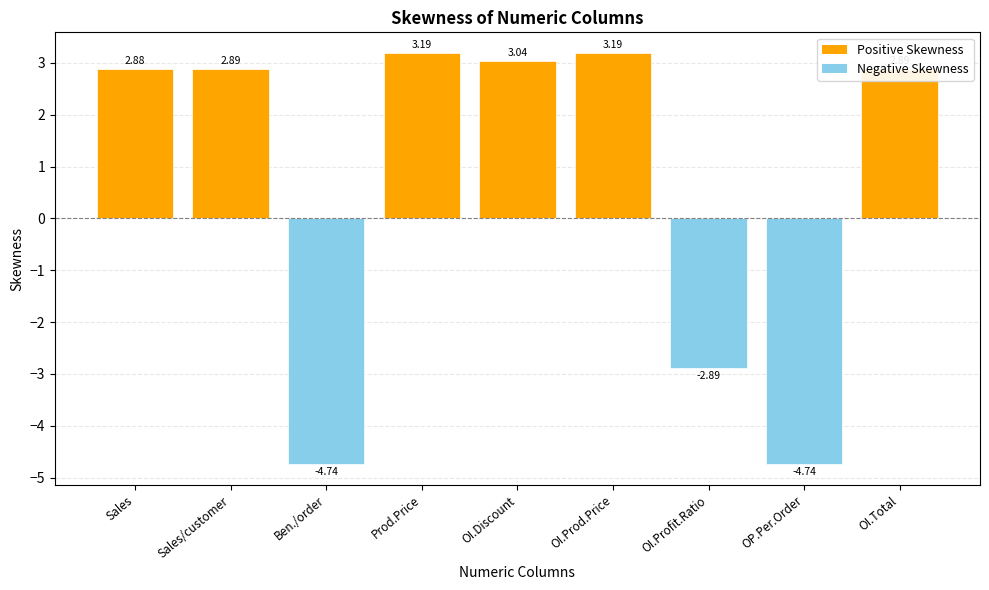

Are the bars horizontal?

No